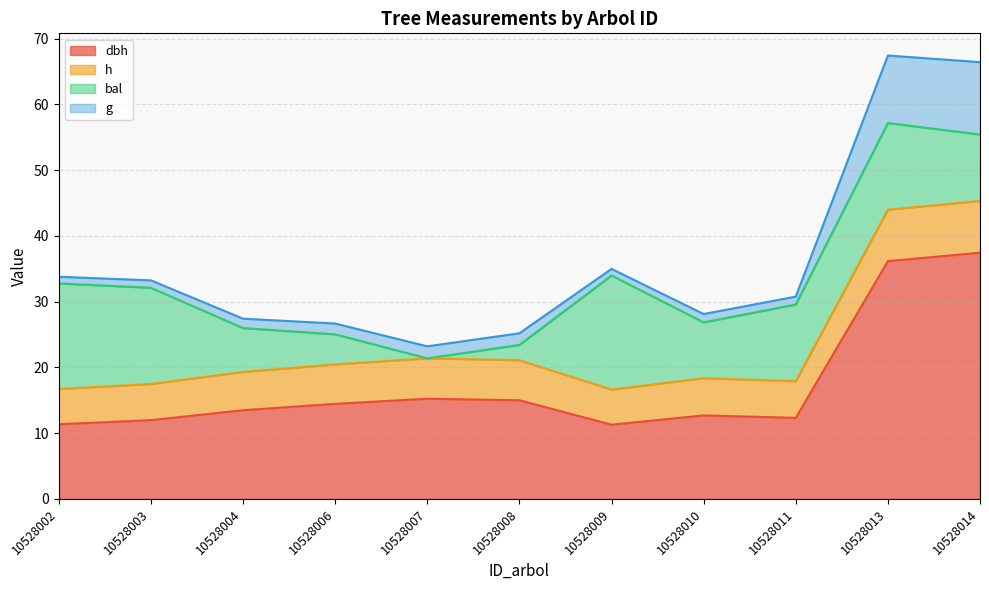

True or false: h and dbh intersect in this chart.

False